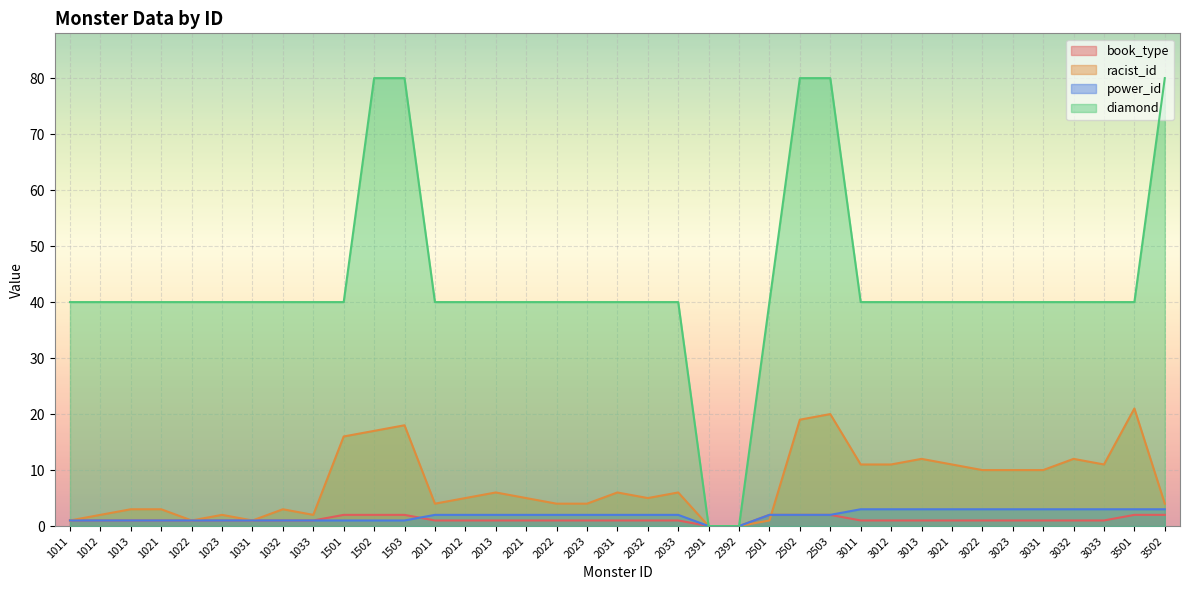

At which category is the sum across all series the highest?

2503